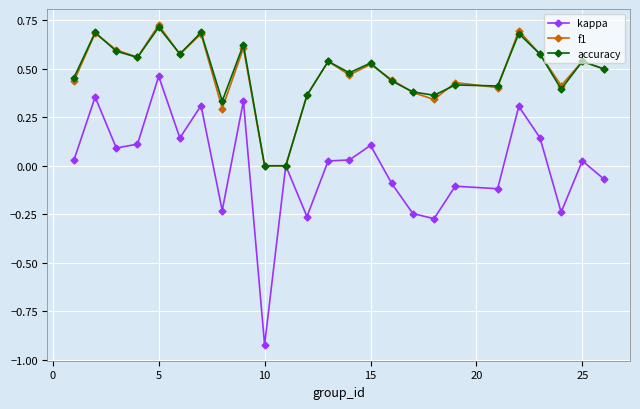

Count the number of data series in this chart.

3